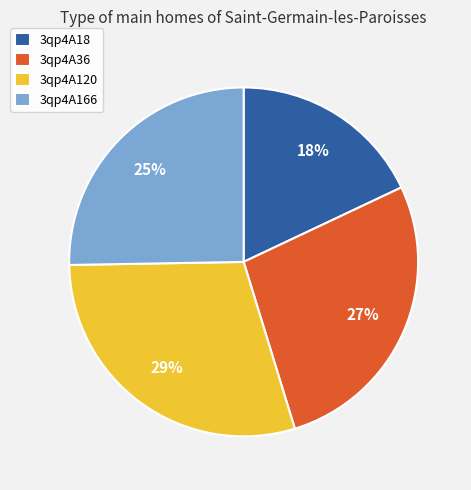

To the nearest percent, what portion does 3qp4A120 represent?

29%